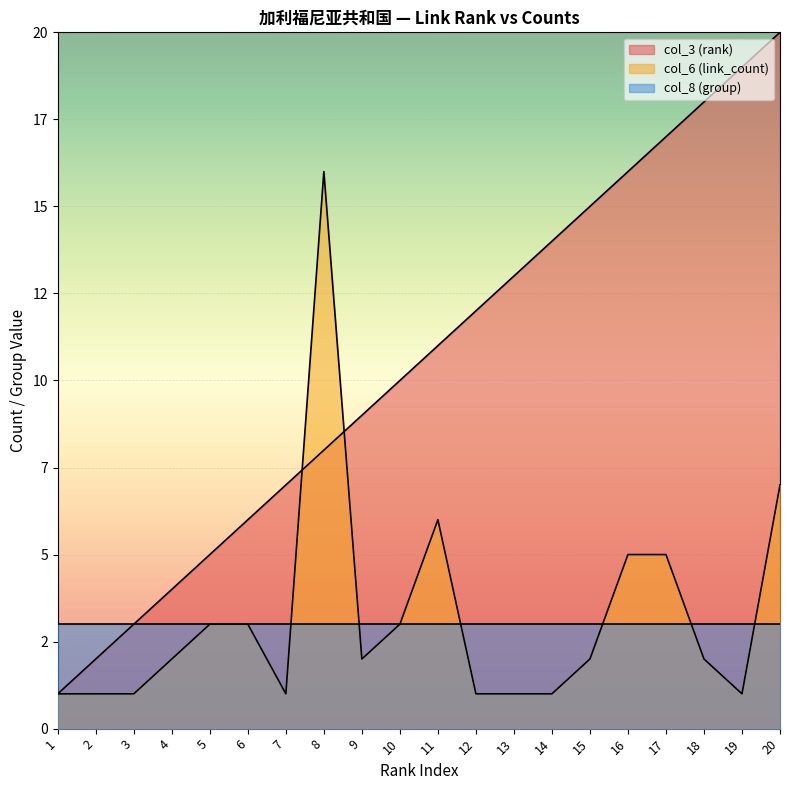

At which category does the chart reach its minimum across all series?

1